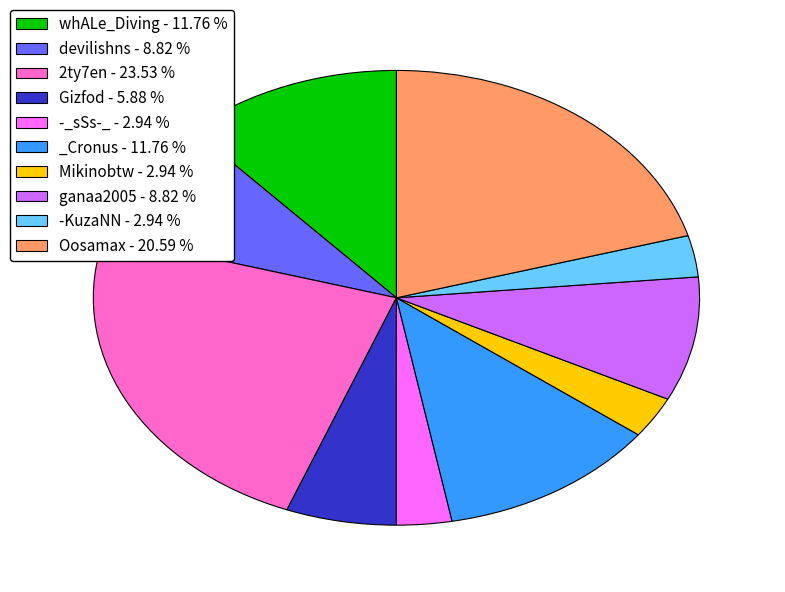

How many slices are in this pie chart?

10